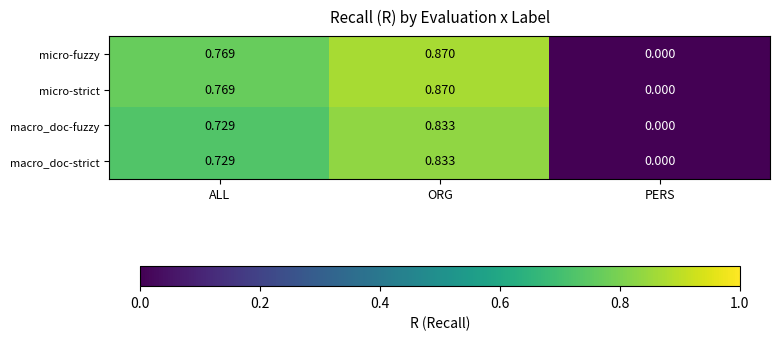

At which label is macro_doc-fuzzy closest to 0?

PERS